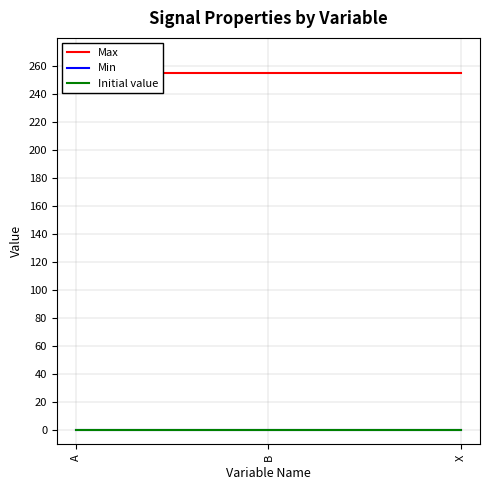

What position from the left is B?

2